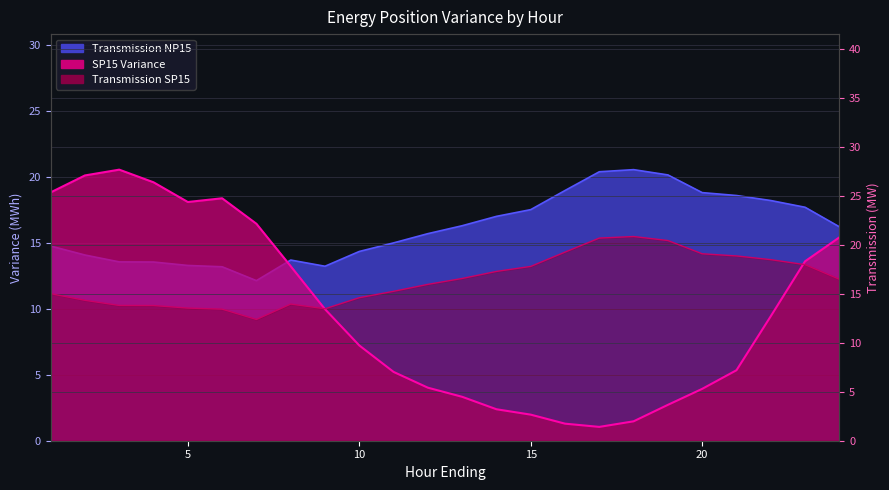

True or false: Transmission to NP/ZP (SP15) has a value of 26.7 at 19.

False